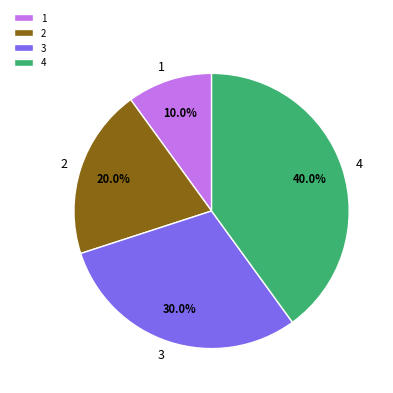

Between 4 and 3, which is larger?

4